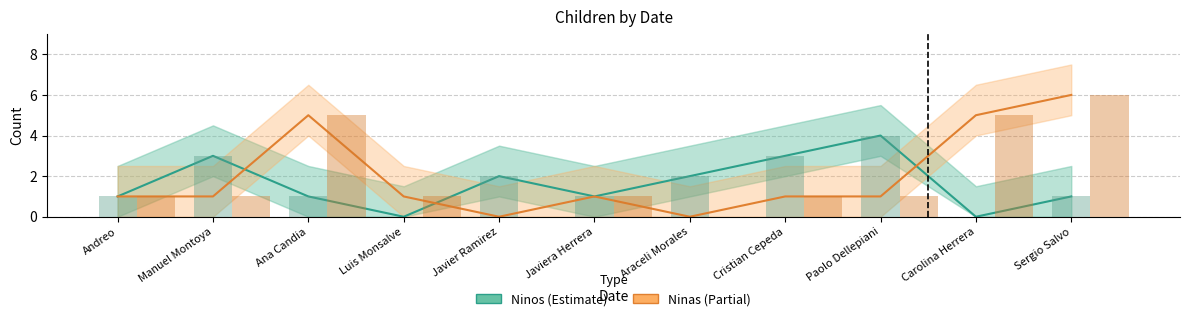

Reading right to left, extract all data points from this chart.

Ninos: Sergio Salvo=1	Carolina Herrera=0	Paolo Dellepiani=4	Cristian Cepeda=3	Araceli Morales=2	Javiera Herrera=1	Javier Ramirez=2	Luis Monsalve=0	Ana Candia=1	Manuel Montoya=3	Andreo=1
Ninas: Sergio Salvo=6	Carolina Herrera=5	Paolo Dellepiani=1	Cristian Cepeda=1	Araceli Morales=0	Javiera Herrera=1	Javier Ramirez=0	Luis Monsalve=1	Ana Candia=5	Manuel Montoya=1	Andreo=1